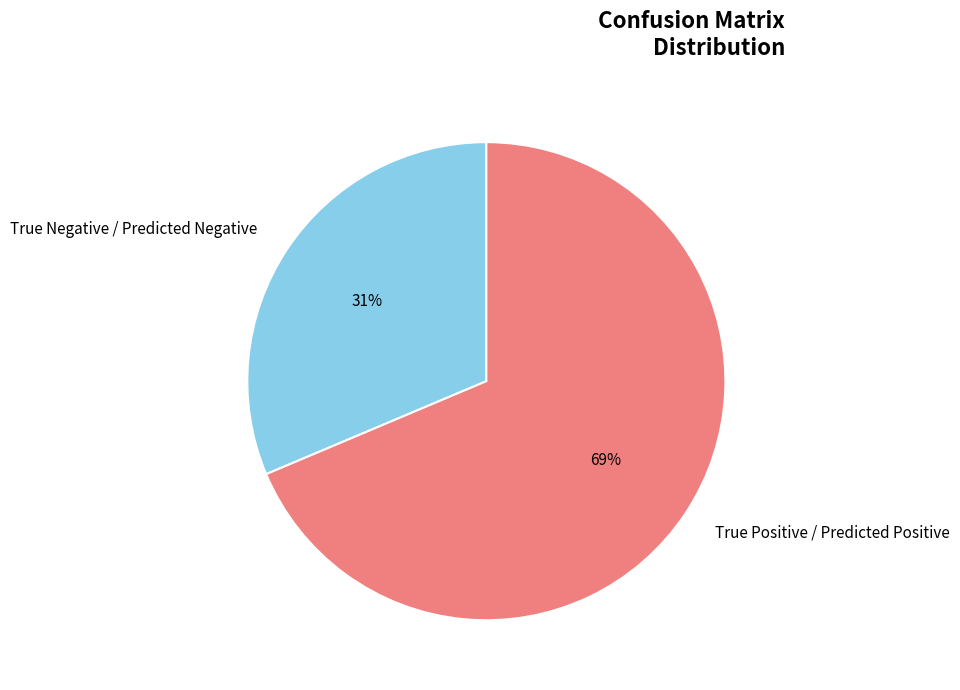

The True Negative / Predicted Negative slice represents 31% of the pie. True or false?

True